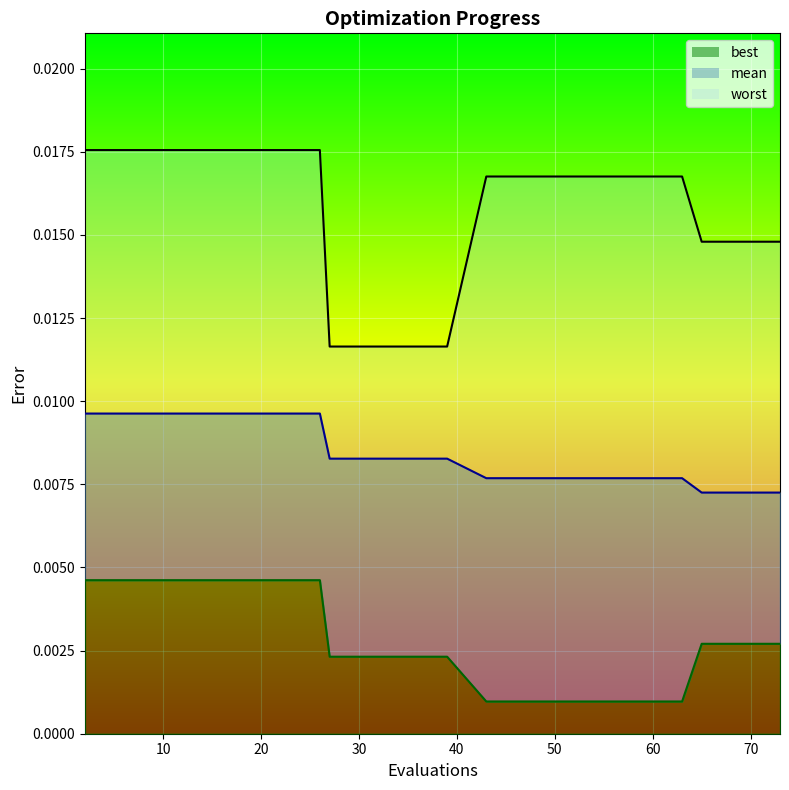

How many series are shown in this chart?

3